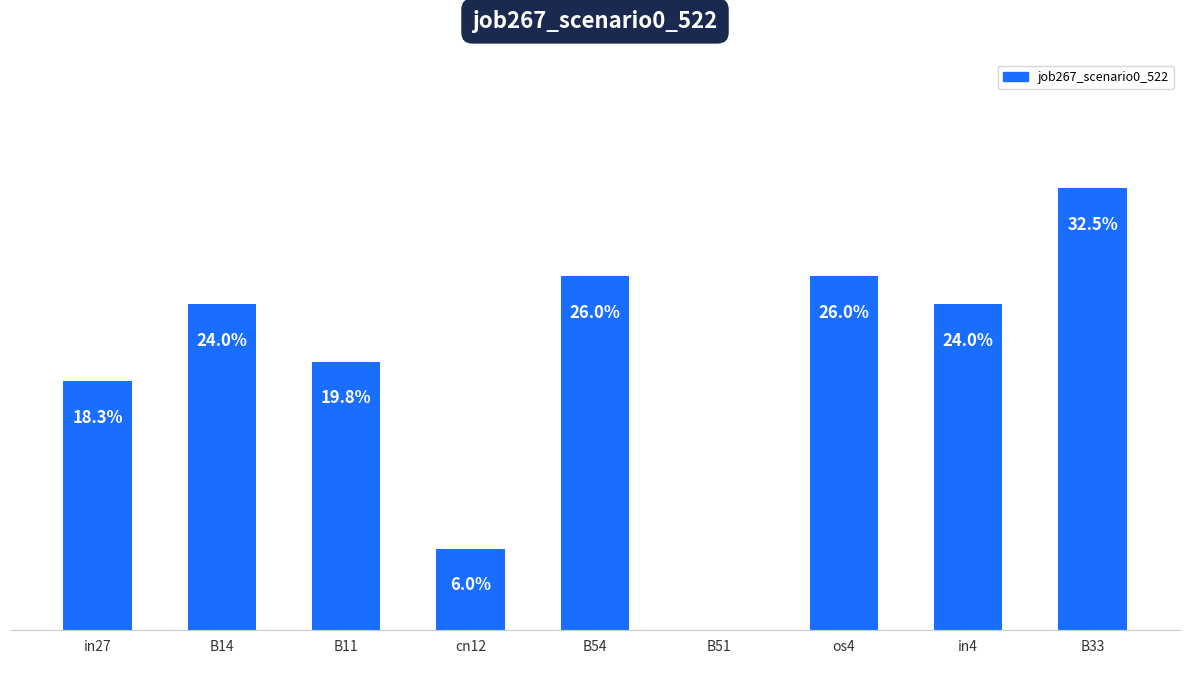

Are the bars horizontal?

No